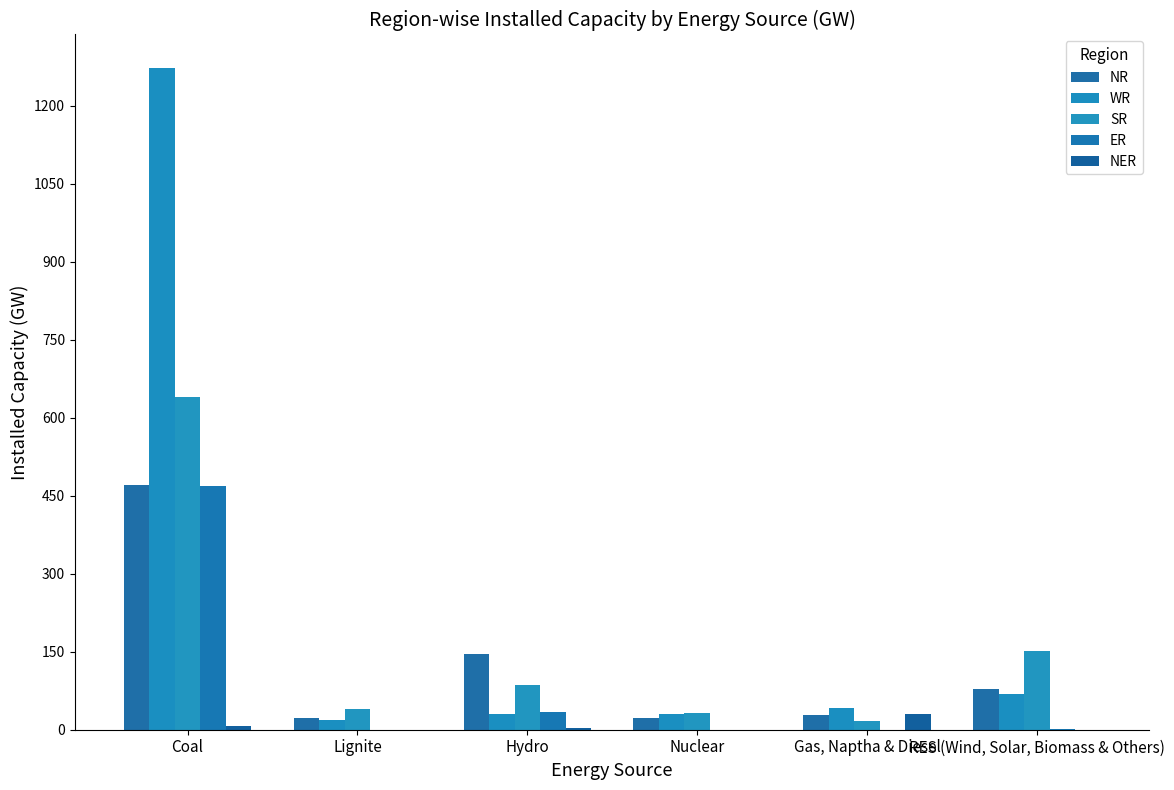

What position from the right is Nuclear?

3